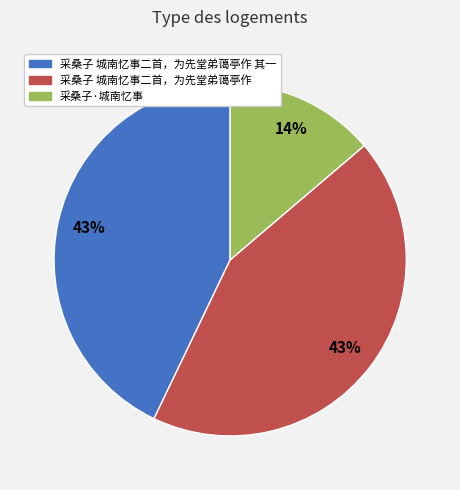

To the nearest percent, what is the average slice percentage?

33%